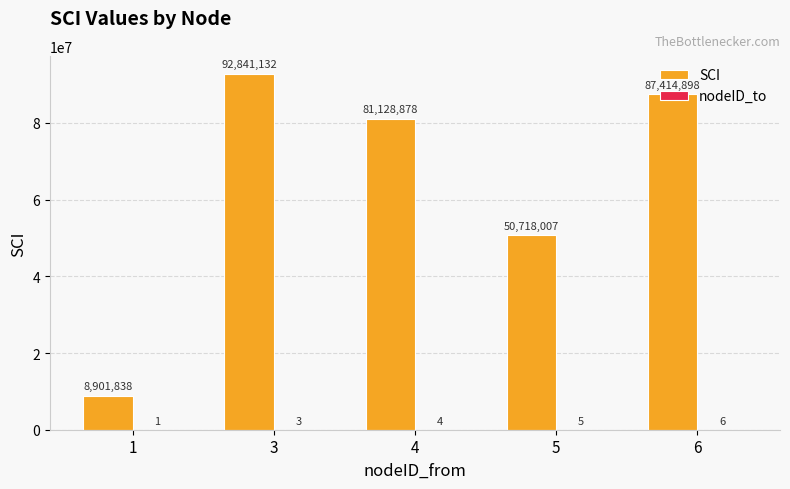

What is the spread (max minus min) of values at 1?

8901837